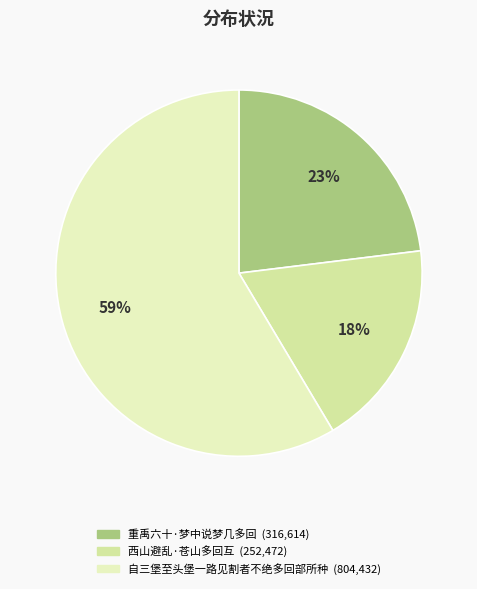

Is it true that 西山避乱·苍山多回互 is 18% of the pie?

True